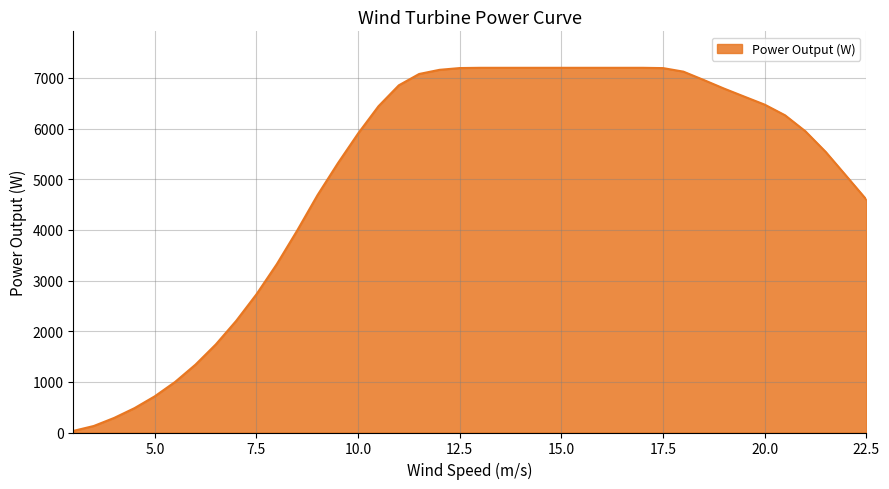

Does the chart display data point markers on the line(s)?

No